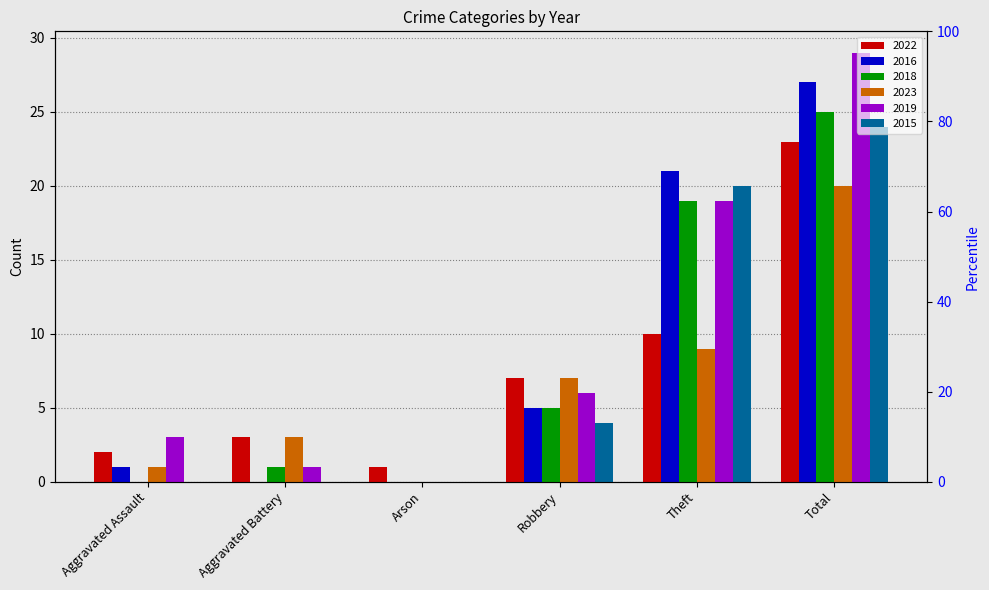

How many groups of bars are there?

6